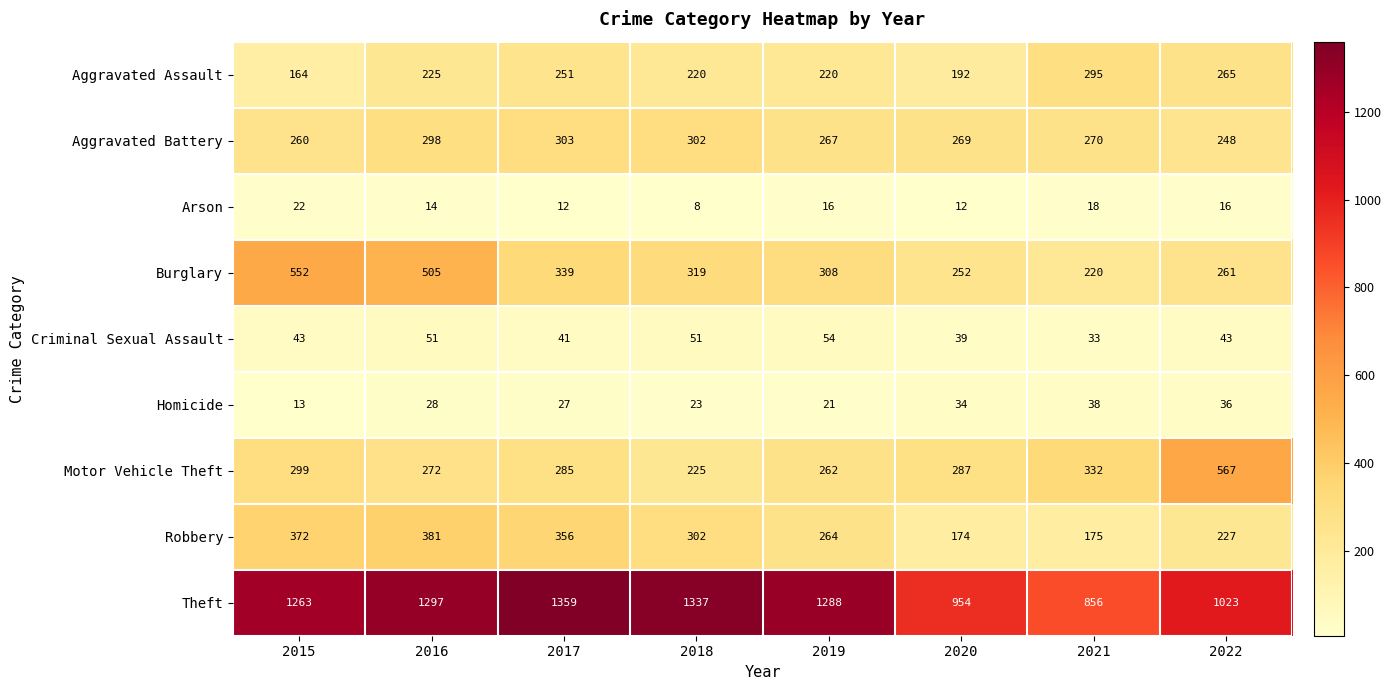

What is the sum of the Robbery values at 2020 and 2017?

530